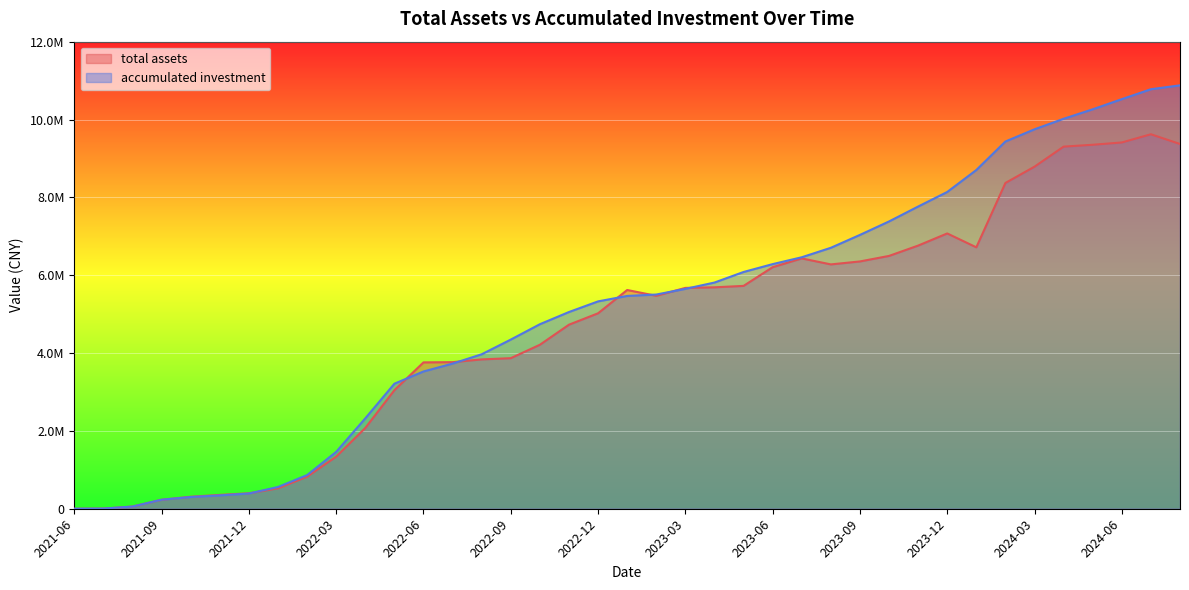

How many intersections are there between accumulated investment and total assets?

8